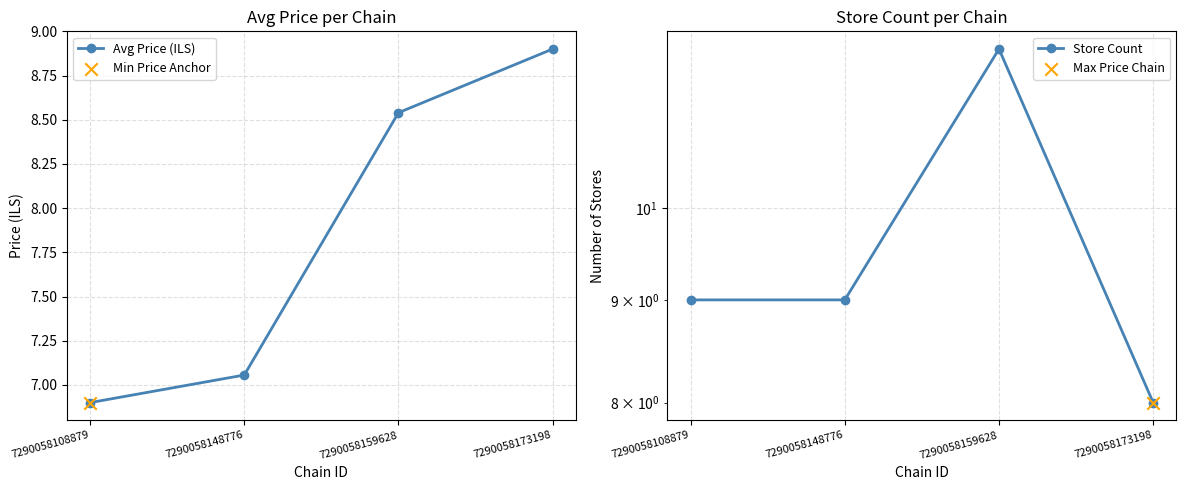

At which category is the sum across all series the highest?

7290058159628